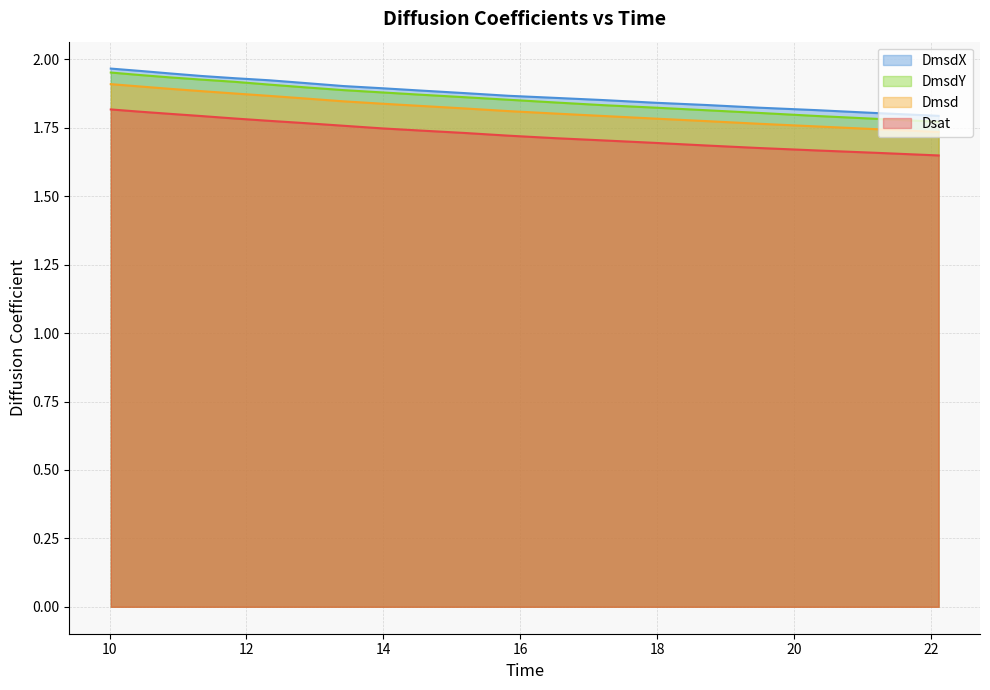

What is the difference between the maximum and minimum values in the DmsdX series?

0.2